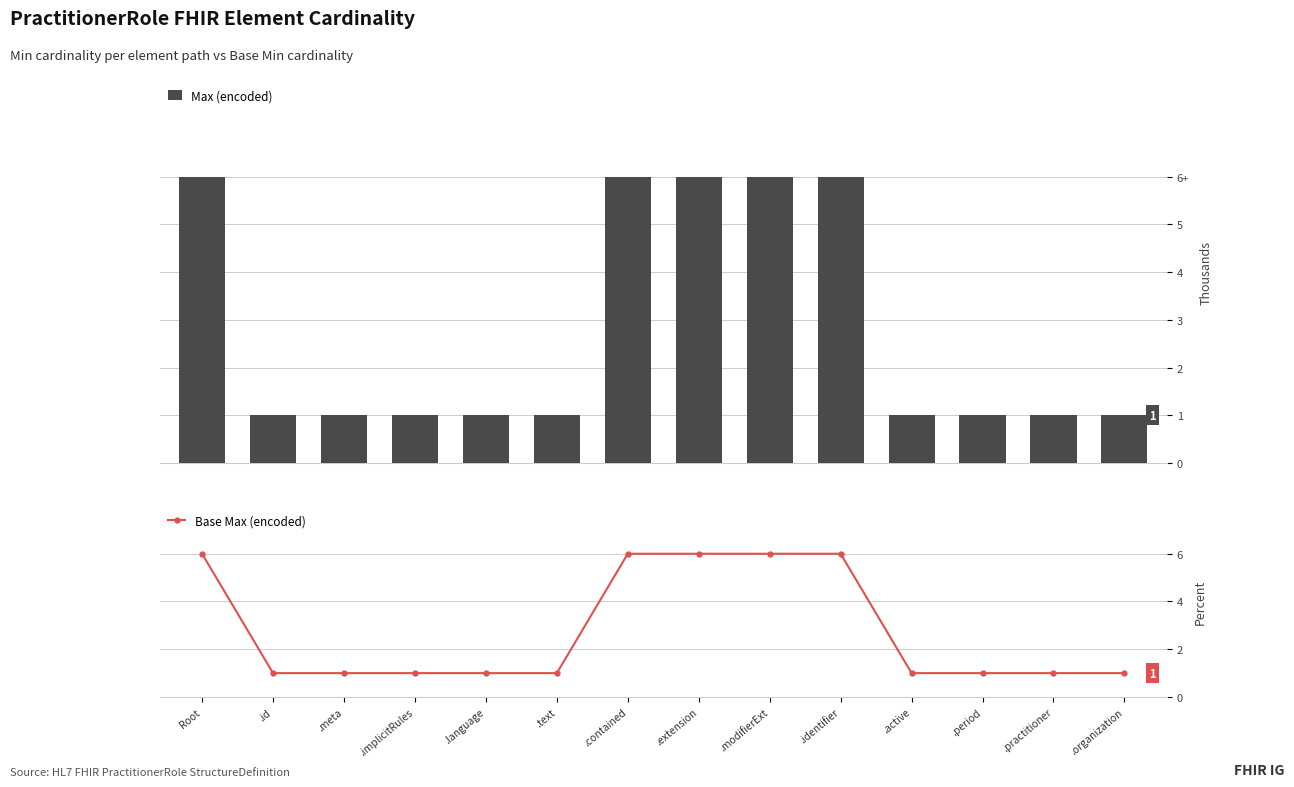

Which series changed the most between .meta and .practitioner?

Max (encoded)